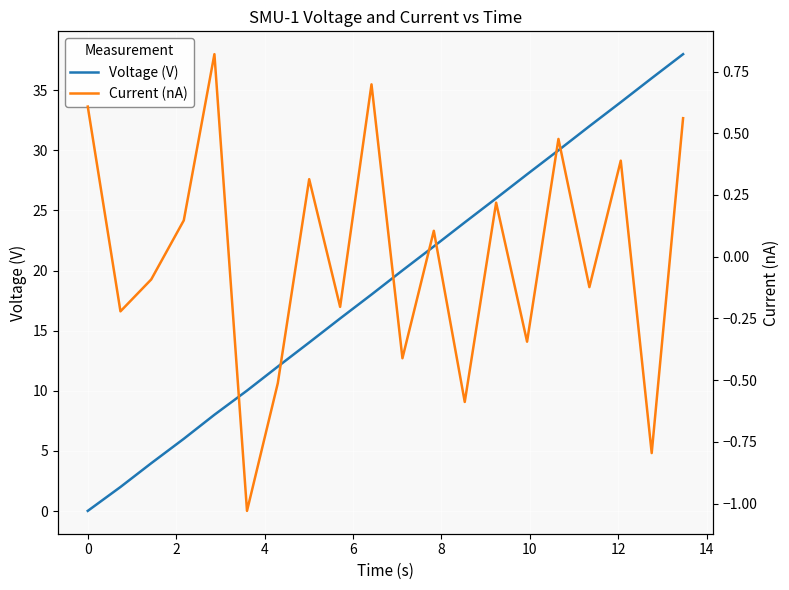

What is the difference between the maximum and minimum values in the Current (nA) series?

1.8